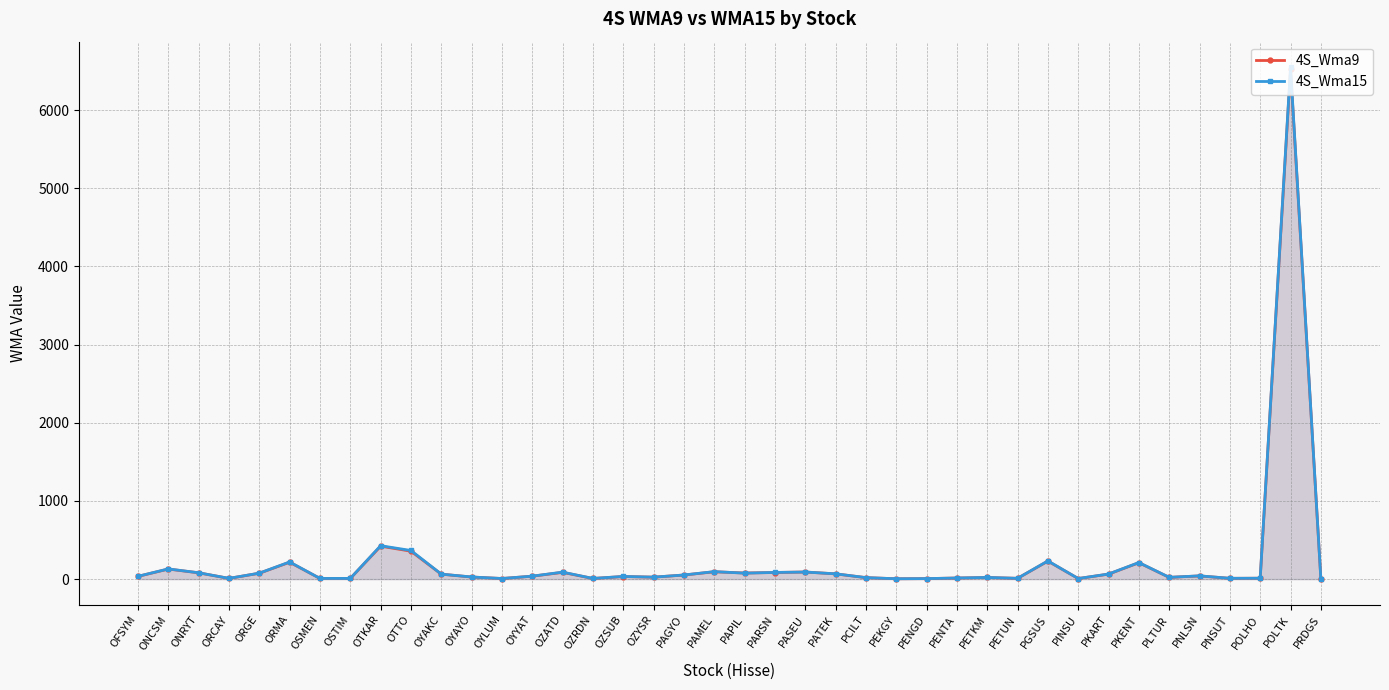

Which category has the highest value across all series?

POLTK